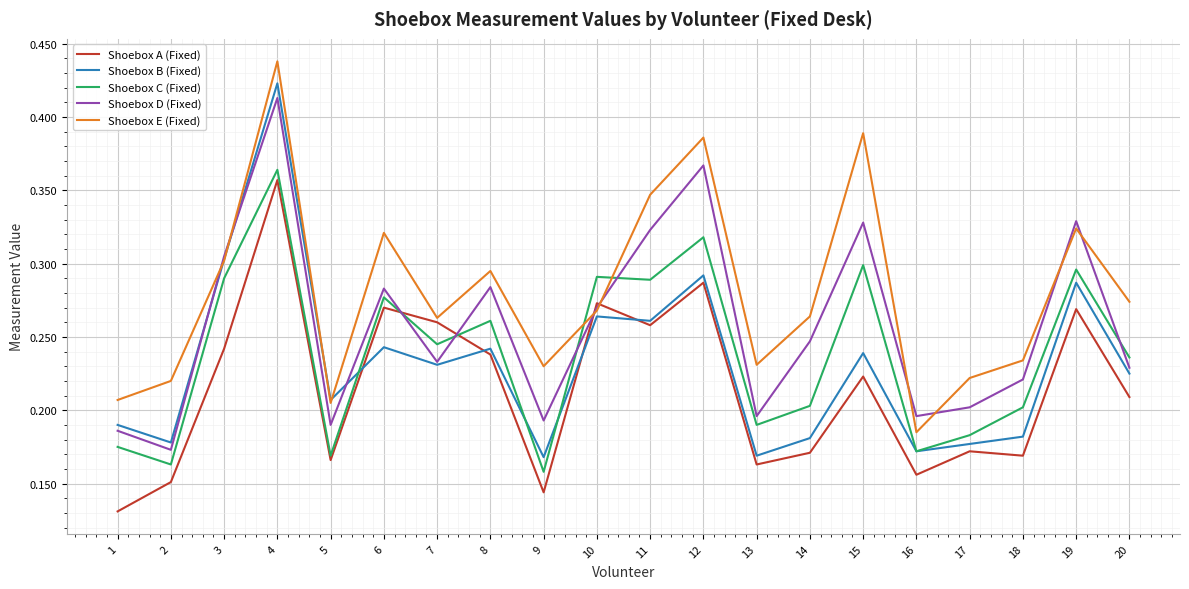

Between which two adjacent categories do Shoebox C (Fixed) and Shoebox B (Fixed) first intersect?

5 and 6